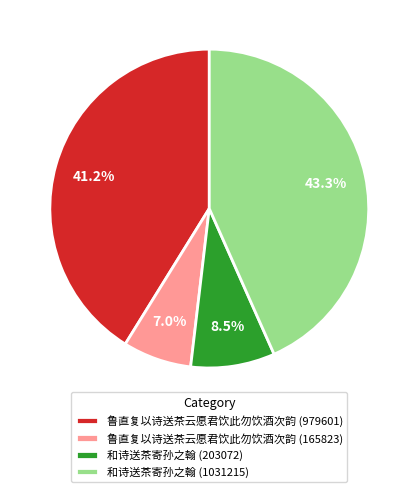

What percentage do 鲁直复以诗送茶云愿君饮此勿饮酒次韵 (165823) and 和诗送茶寄孙之翰 (1031215) together represent?

50.3%